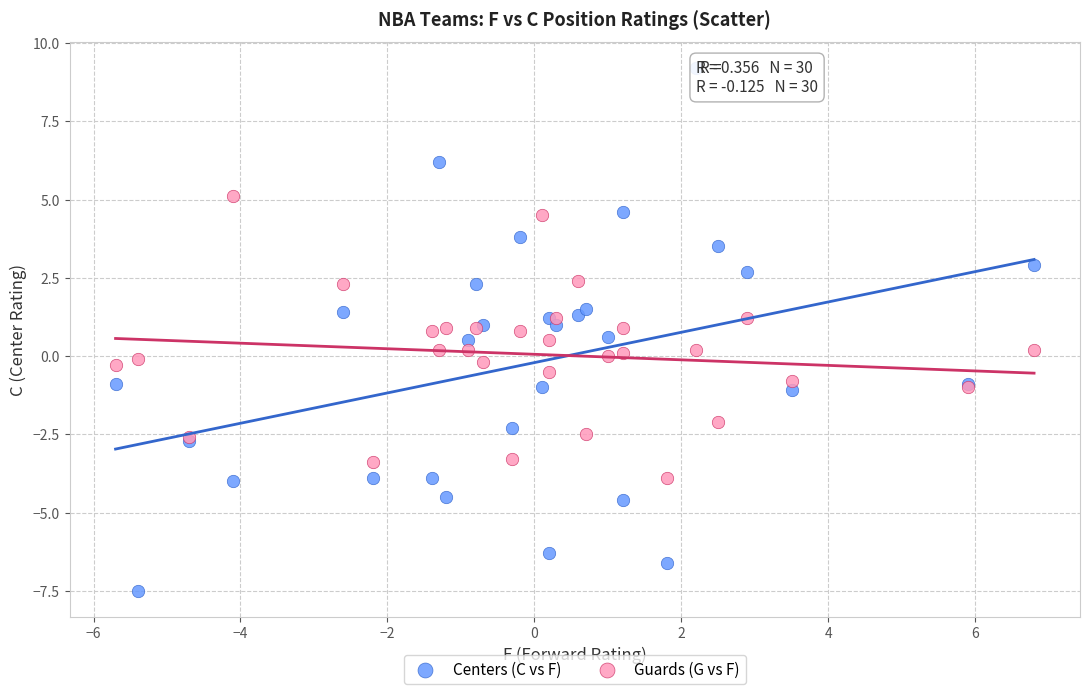

Which series contains the highest Y value?

Centers (C vs F)